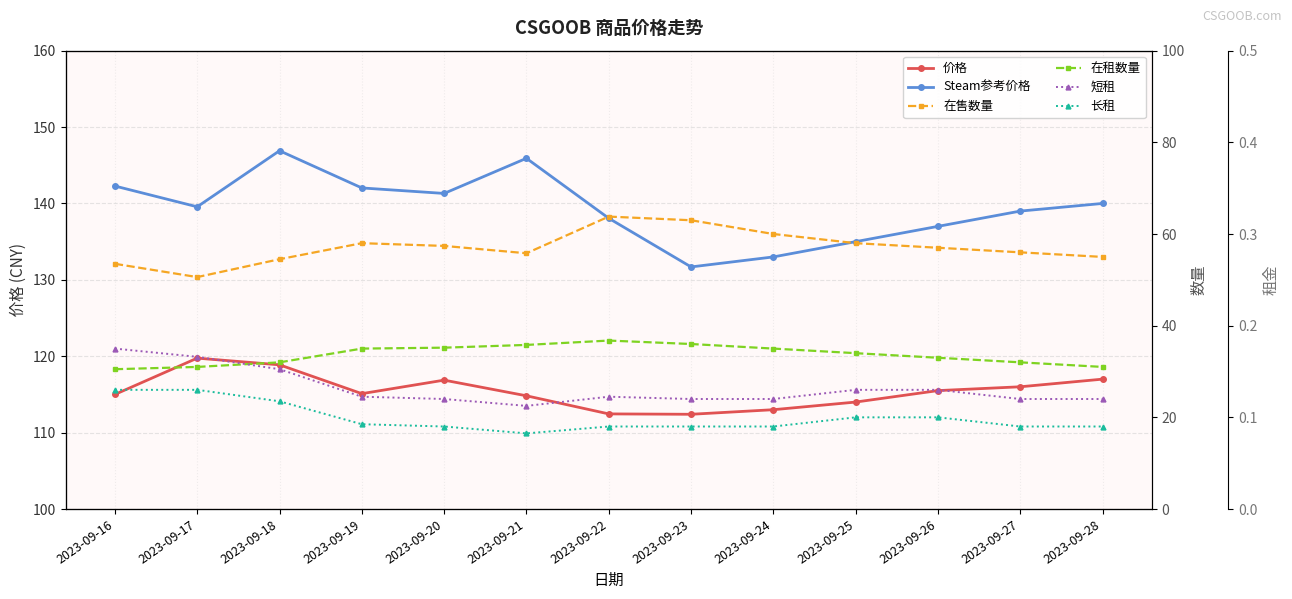

How many lines are shown in the chart?

6